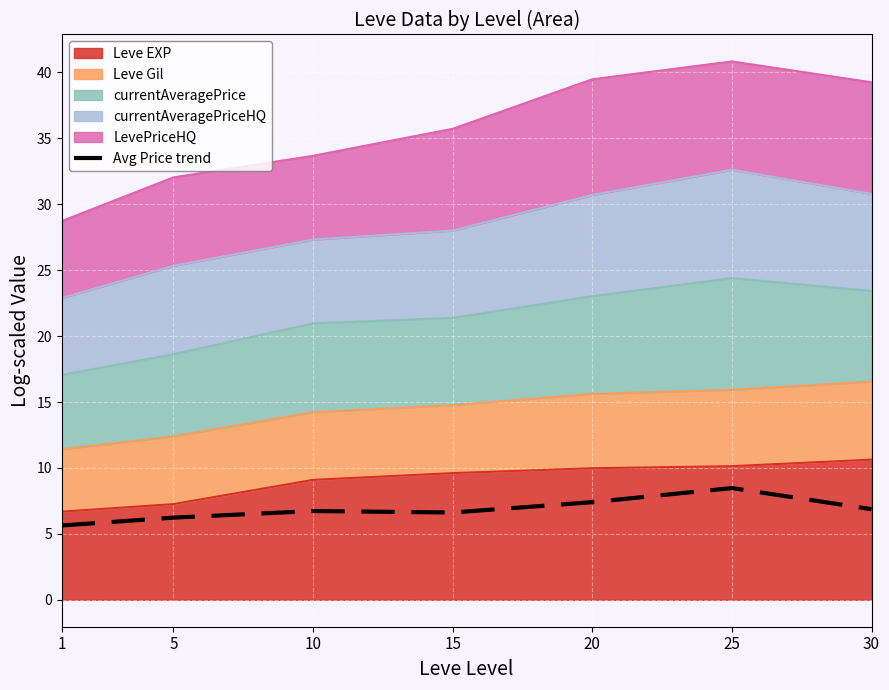

What is the minimum value shown in the chart?

5.6